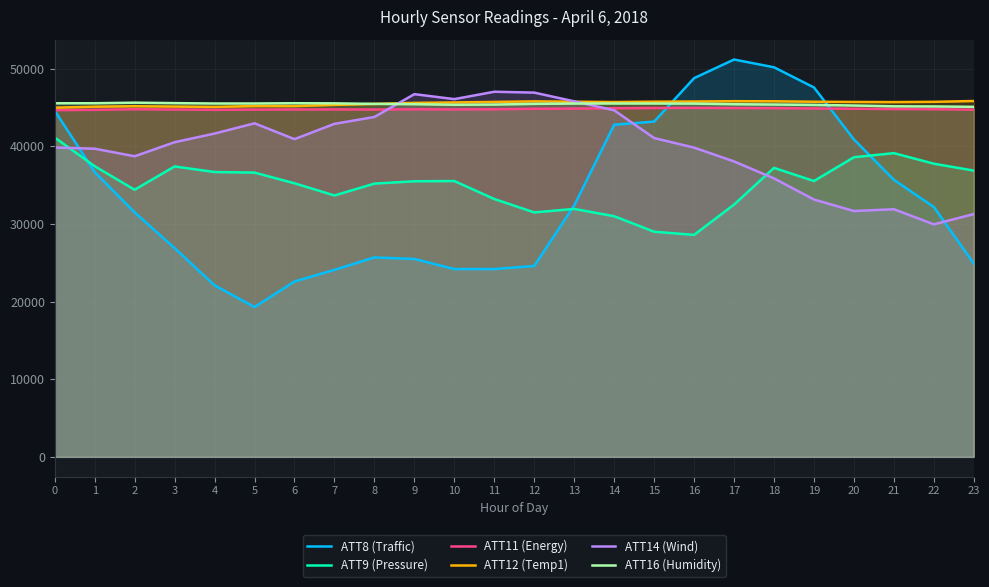

Does the chart display data point markers on the line(s)?

No